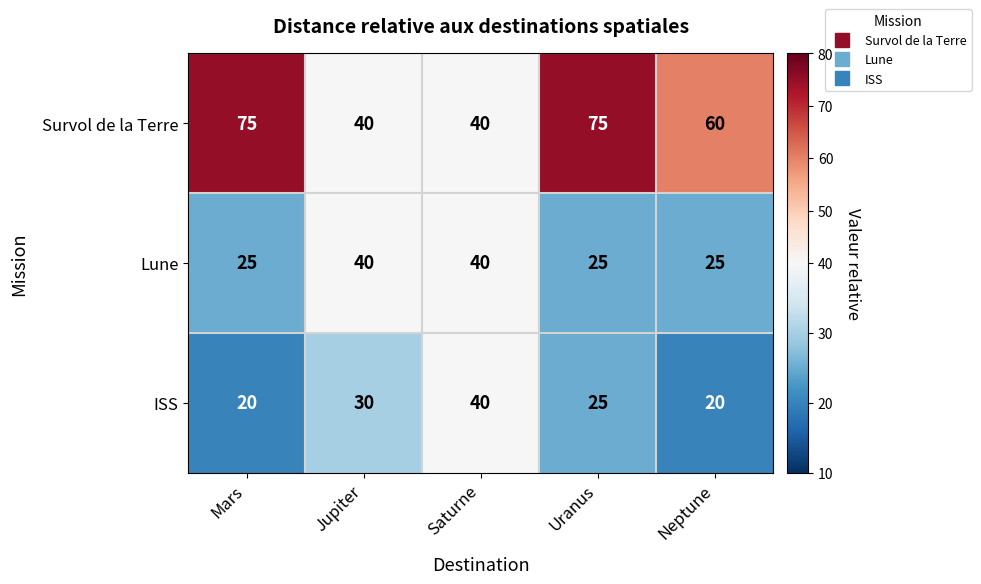

True or false: Lune has a value of 40 at Saturne.

True